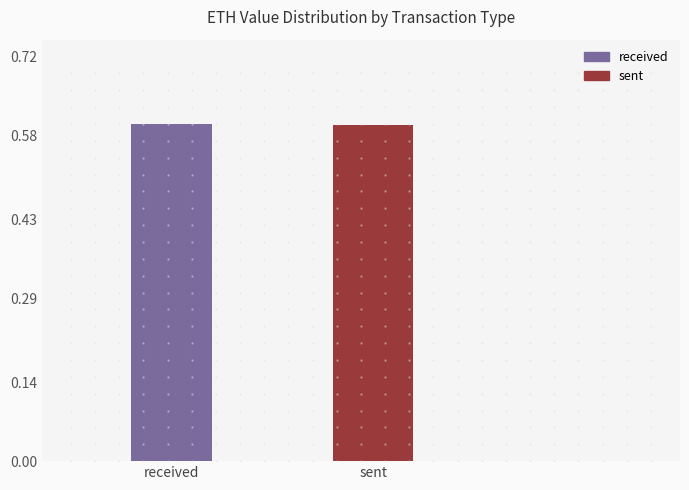

What is the value of the 1st bar from the left?

0.6